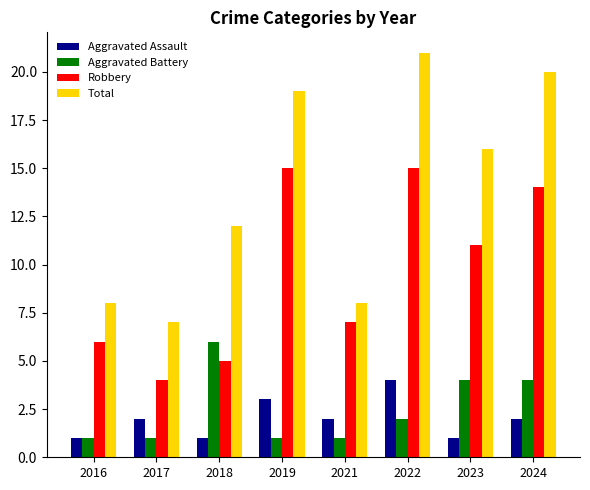

At which label does Robbery first exceed 11?

2019